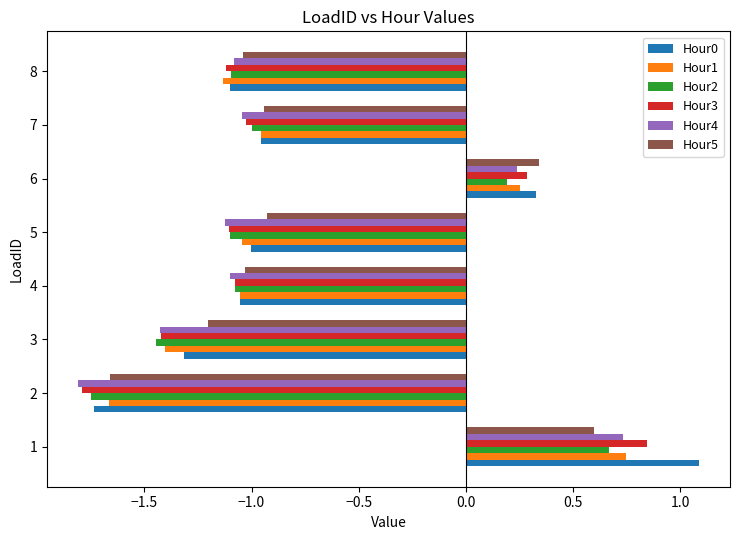

Which series changed the most between 3 and 4?

Hour2